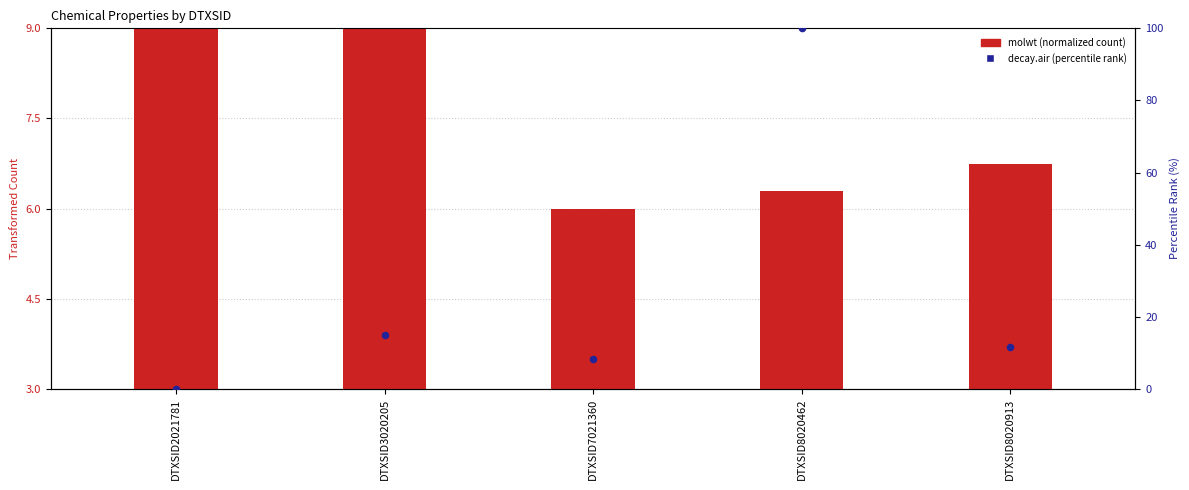

Which series has the largest total across all categories?

decay.air (normalized %)